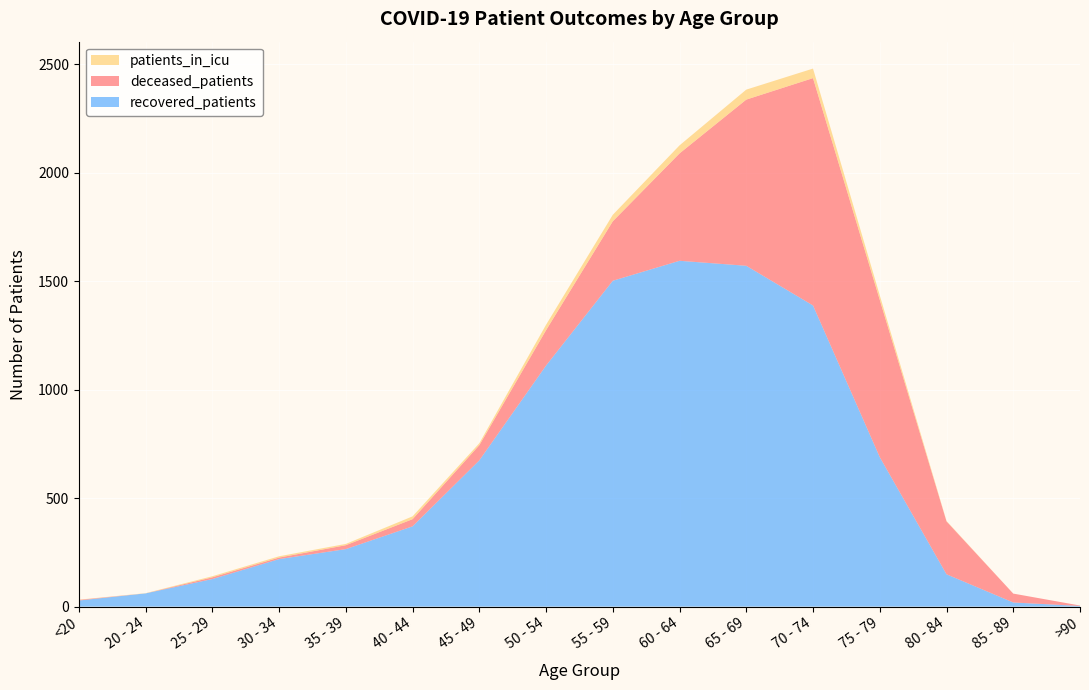

Reading left to right, extract all data points from this chart.

recovered_patients: <20=28	20 - 24=61	25 - 29=127	30 - 34=219	35 - 39=265	40 - 44=370	45 - 49=674	50 - 54=1111	55 - 59=1502	60 - 64=1594	65 - 69=1571	70 - 74=1388	75 - 79=689	80 - 84=149	85 - 89=19	>90=3
deceased_patients: <20=3	20 - 24=0	25 - 29=8	30 - 34=7	35 - 39=18	40 - 44=33	45 - 49=70	50 - 54=163	55 - 59=274	60 - 64=495	65 - 69=766	70 - 74=1048	75 - 79=725	80 - 84=244	85 - 89=41	>90=2
patients_in_icu: <20=1	20 - 24=1	25 - 29=5	30 - 34=6	35 - 39=6	40 - 44=13	45 - 49=9	50 - 54=25	55 - 59=30	60 - 64=37	65 - 69=46	70 - 74=44	75 - 79=21	80 - 84=2	85 - 89=0	>90=0